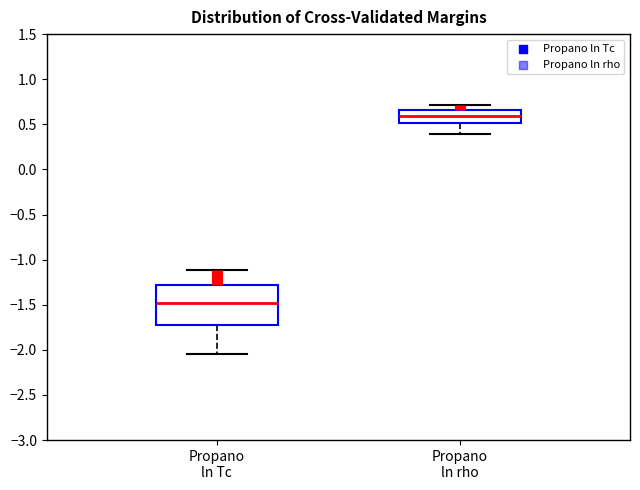

Where does the median line of the box for Propano ln rho sit on the y-axis? The values are not printed on the chart, so give them approximately, as read against the axis.

0.60